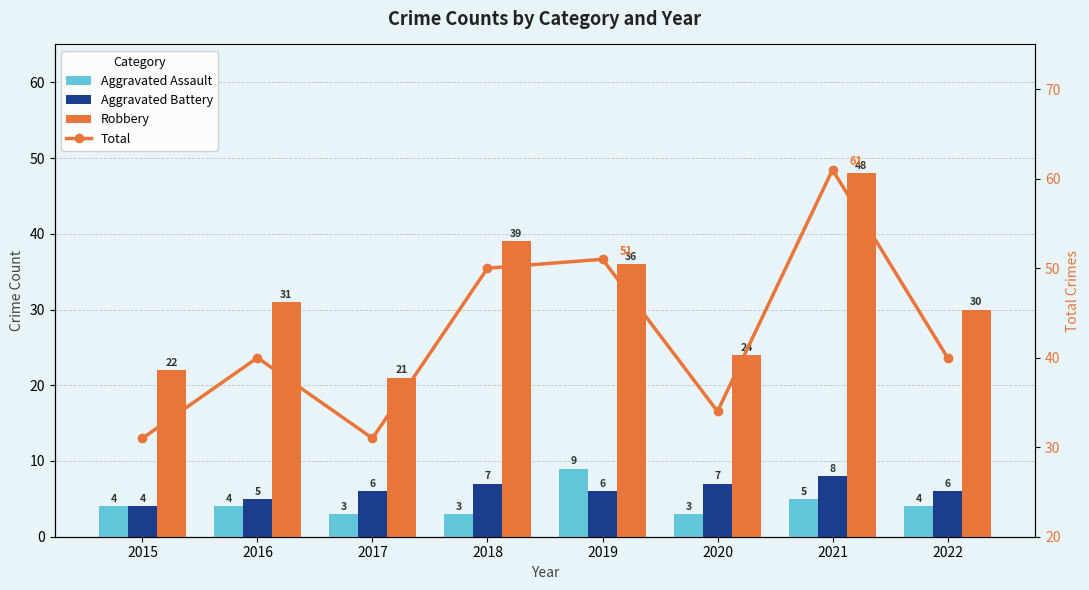

At 2022, list the series in order from largest to smallest.

Total, Robbery, Aggravated Battery, Aggravated Assault